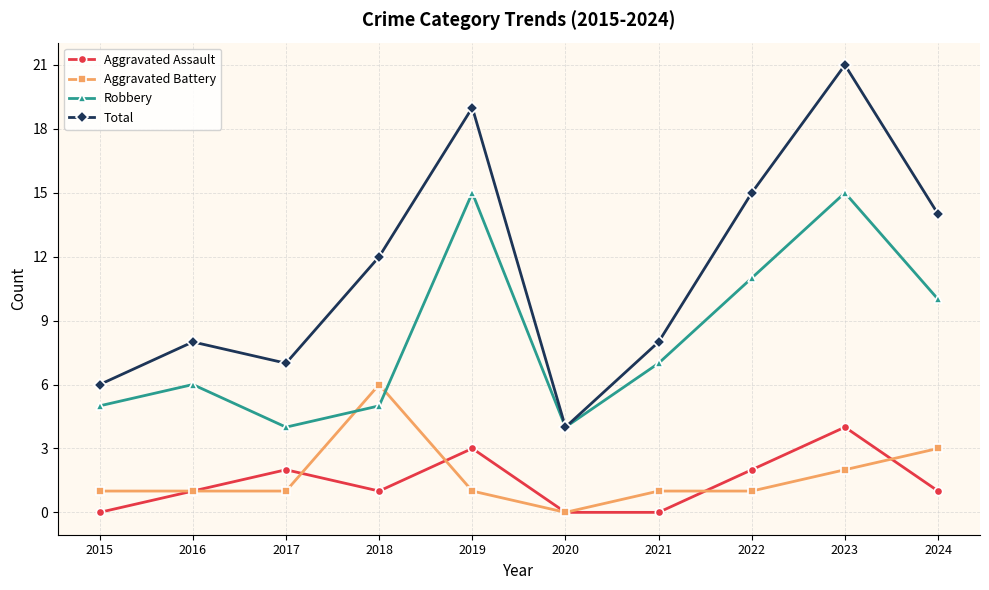

Rank the series at 2018 from lowest to highest value.

Aggravated Assault, Robbery, Aggravated Battery, Total